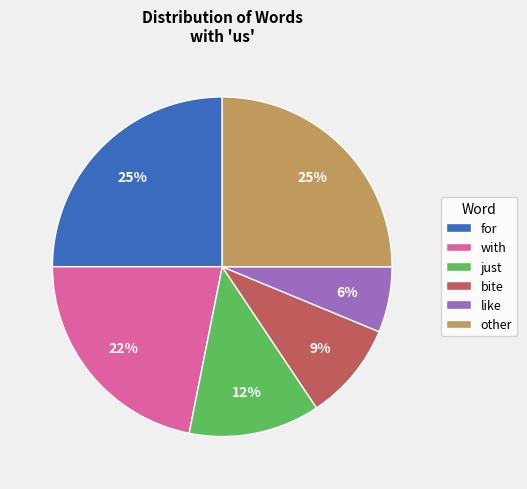

What is the ratio of the value at with to the value at other?

0.9